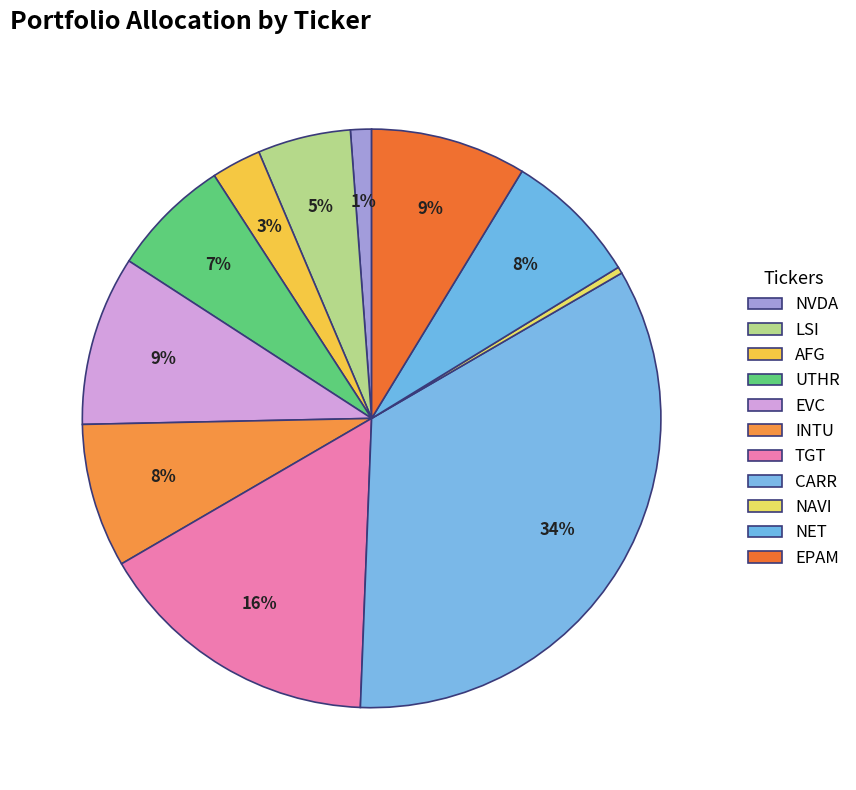

Does EPAM account for over 50% of the chart?

No